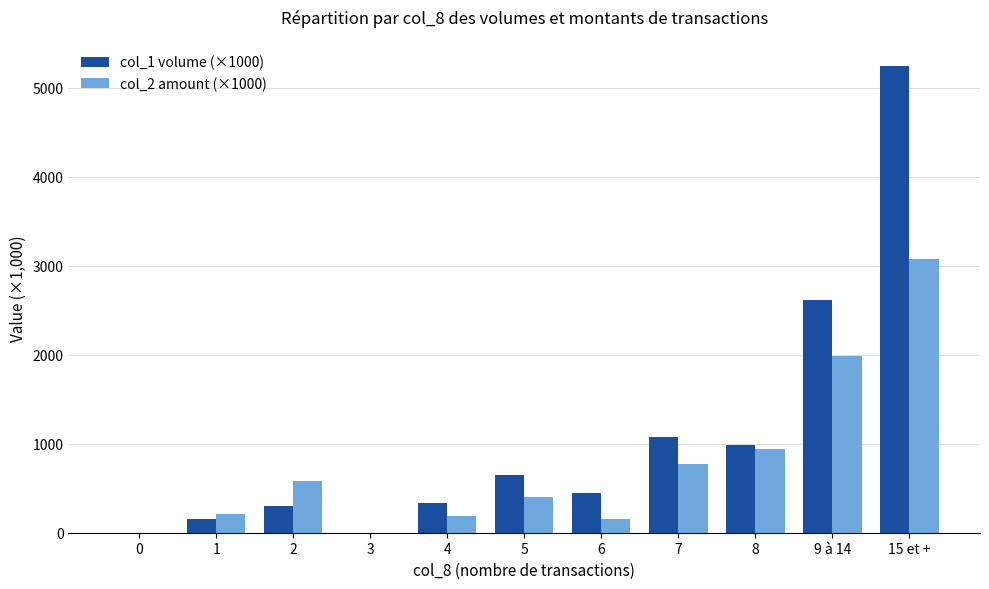

Between 5 and 7, which series saw the biggest shift?

col_1 volume (×1000)